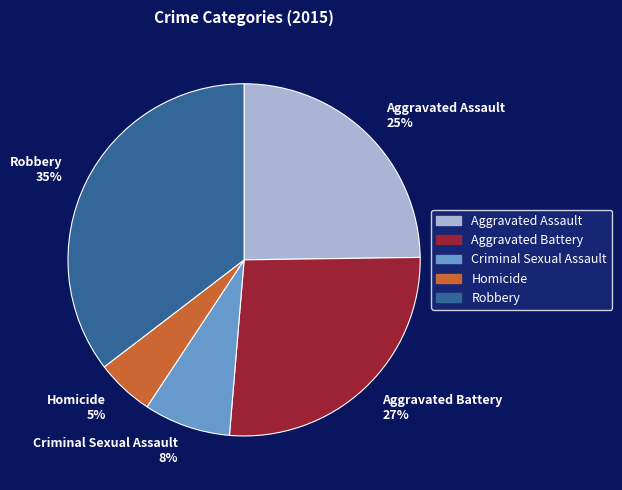

Does any single category account for the majority?

No